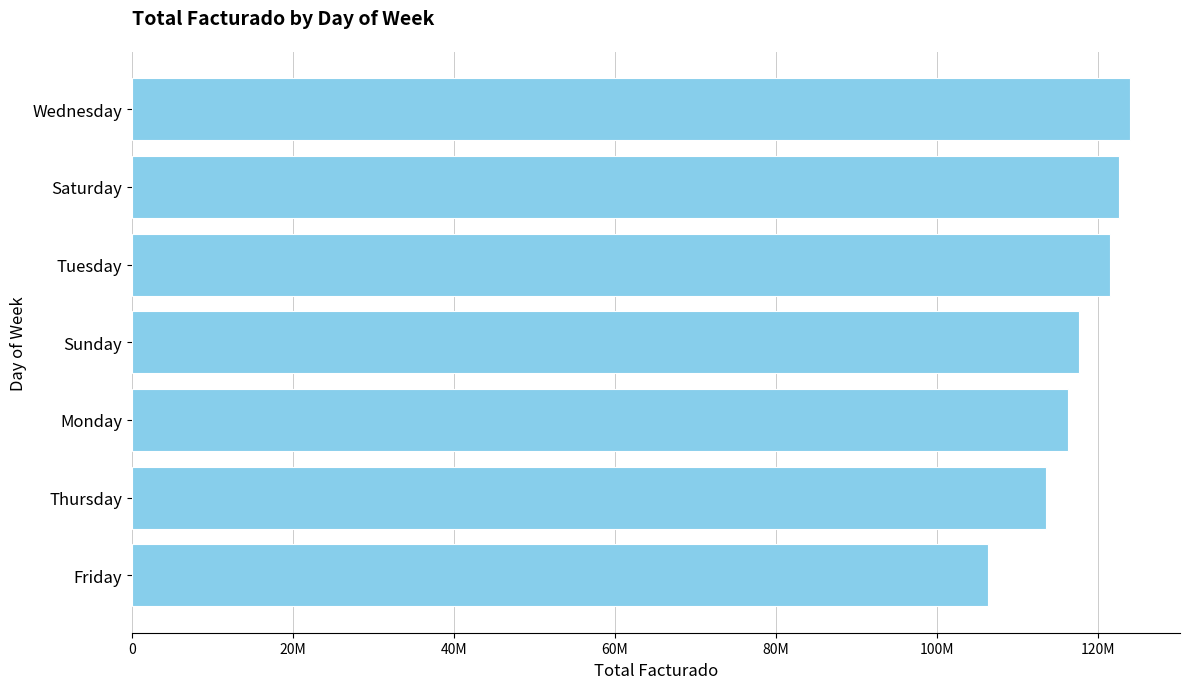

Does the chart contain any negative values?

No